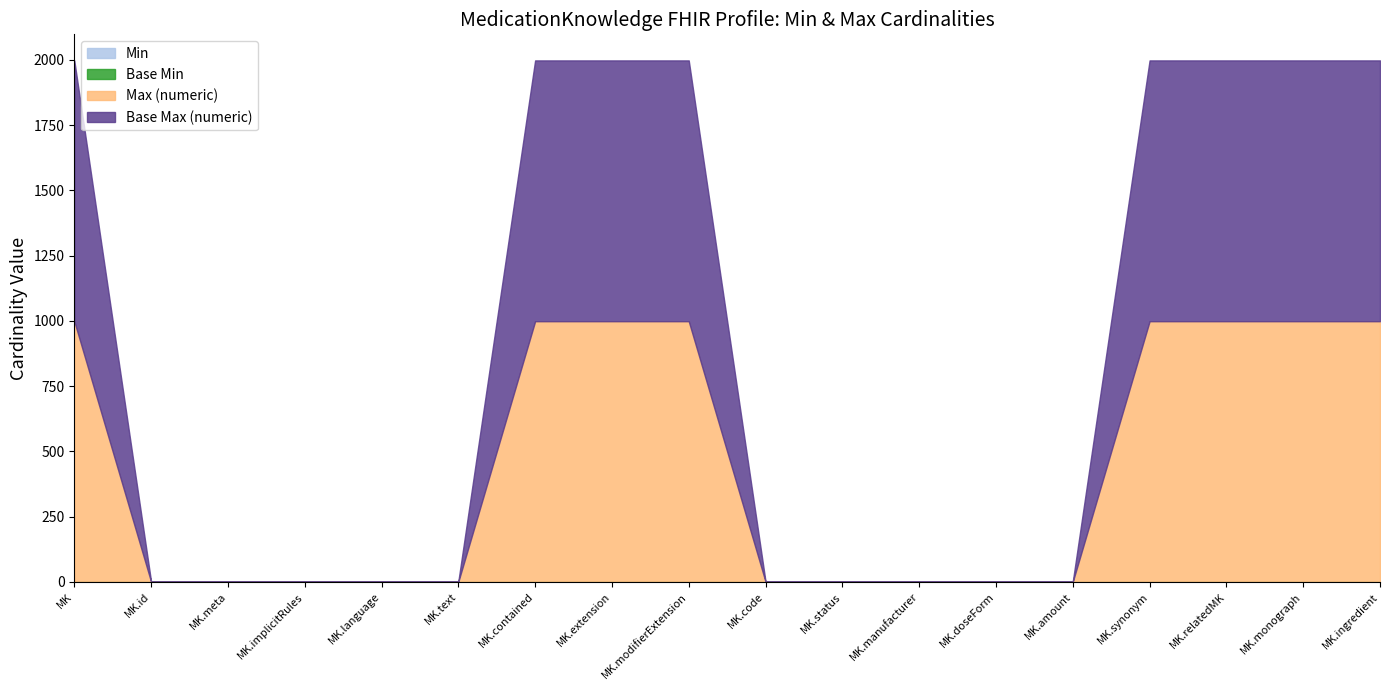

True or false: Max (numeric) and Min intersect in this chart.

False